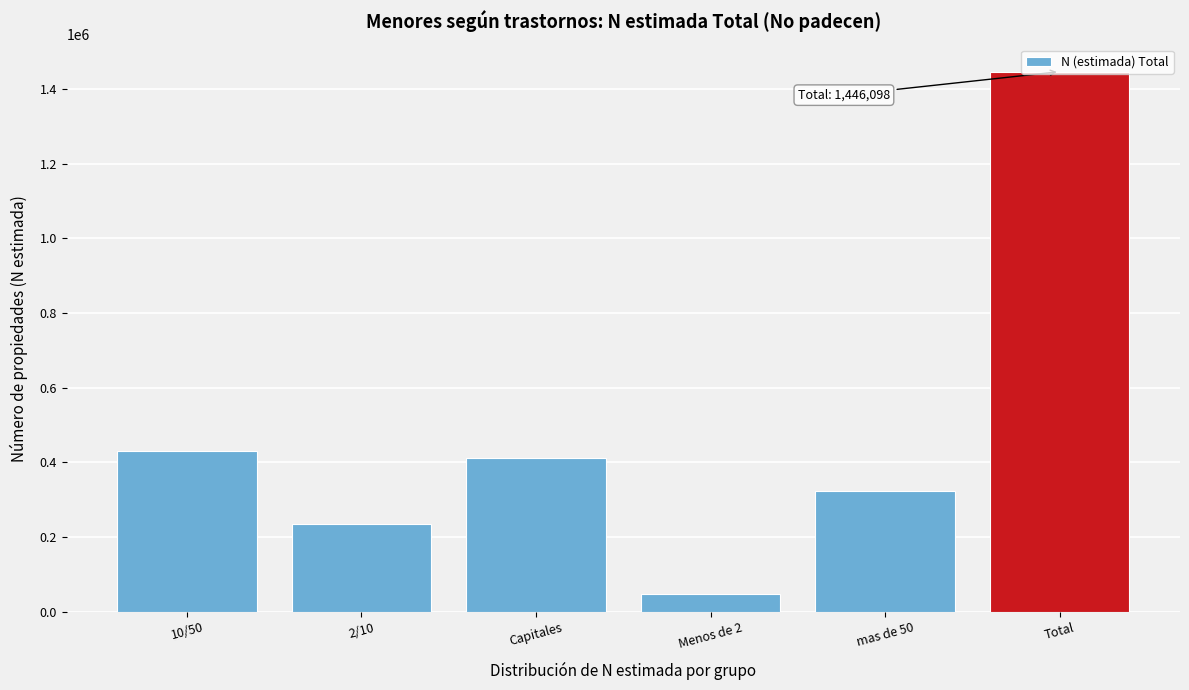

What is the value of the 2nd bar from the left?

233682